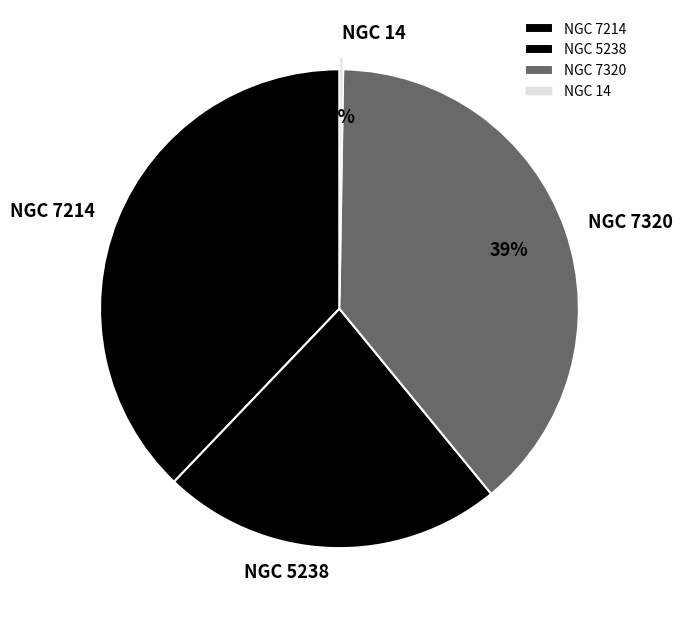

To the nearest percent, what percentage of the pie is NGC 7214?

38%